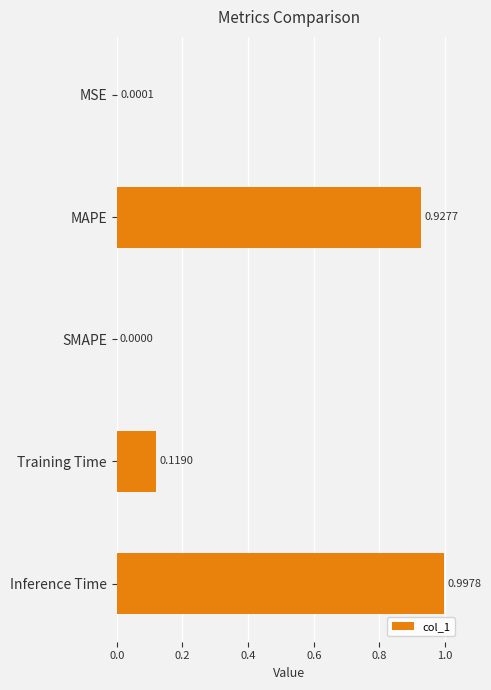

Which has a higher value, SMAPE or MAPE?

MAPE